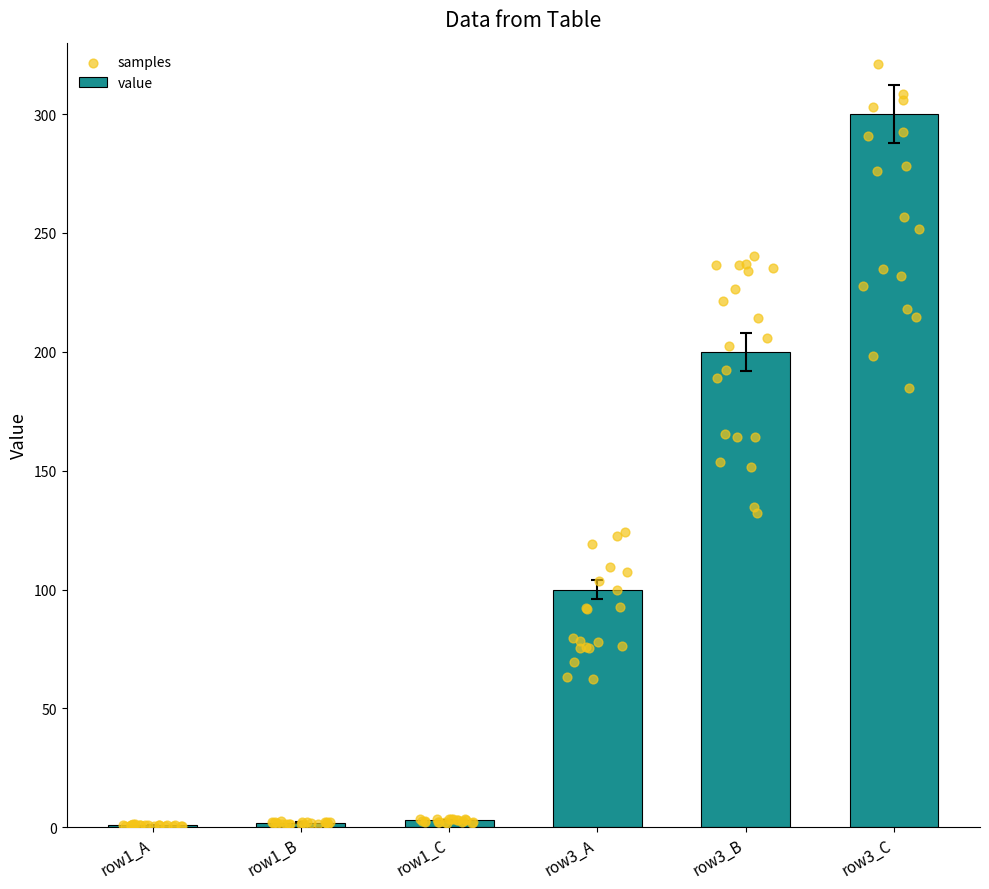

What is the difference between the maximum and minimum values in the value series?

299